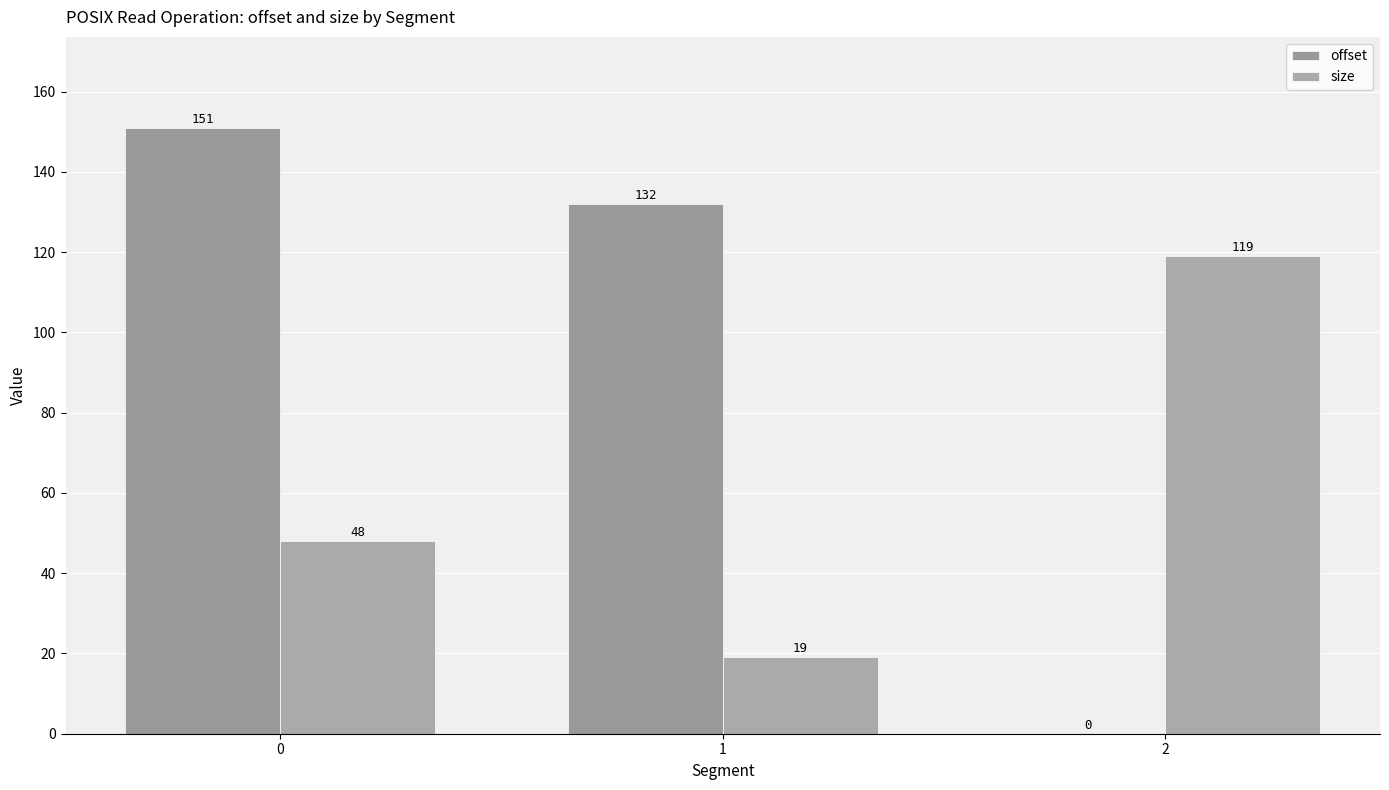

Count the number of data series in this chart.

2